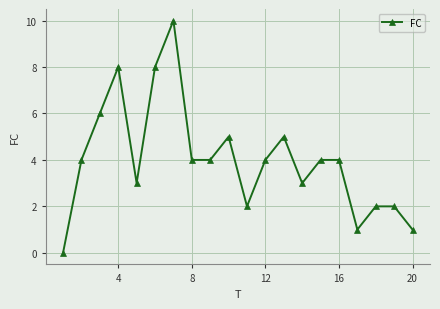

What is the difference between the second highest and second lowest values?

7